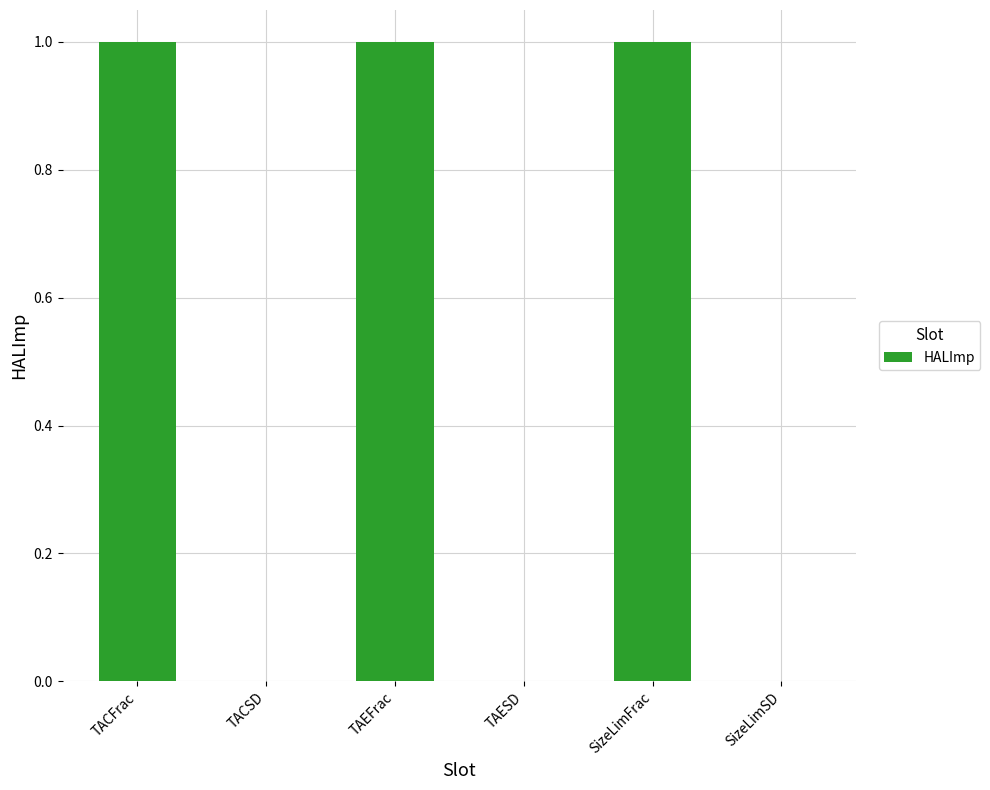

Which has a higher value, TACSD or TACFrac?

TACFrac